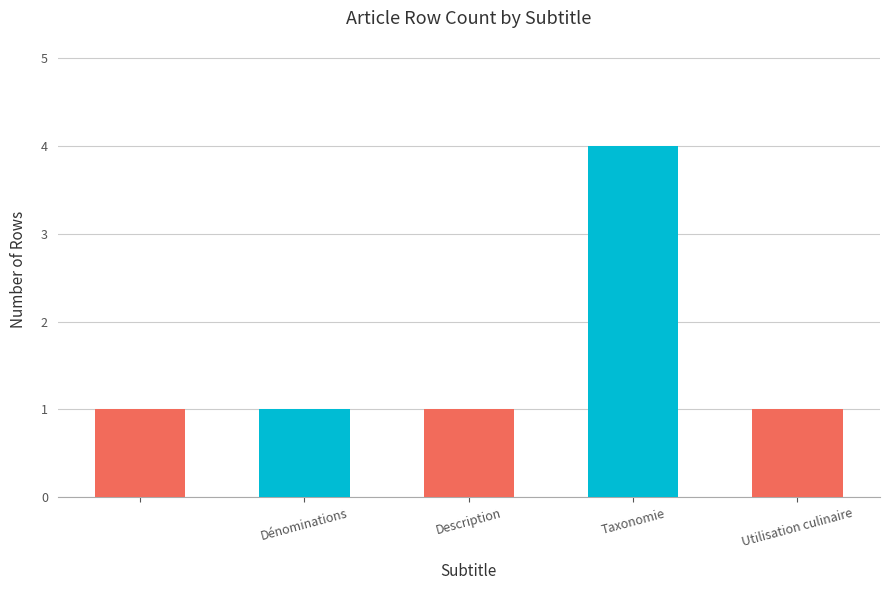

Reading right to left, transcribe all the data shown in this chart.

1	4	1	1	1